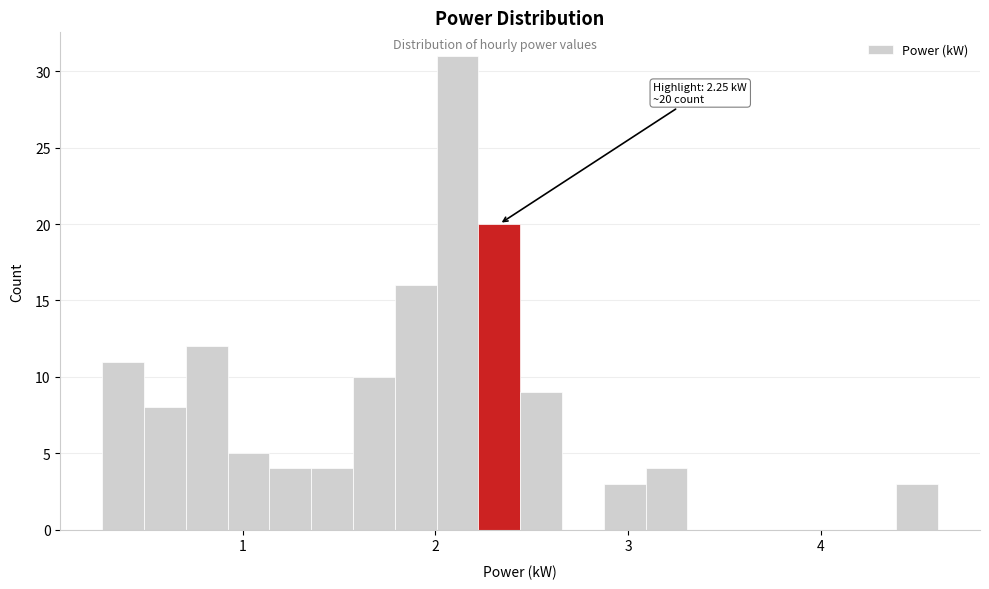

Read against the x-axis, roughly where is the centre of the tallest bar?

2.1